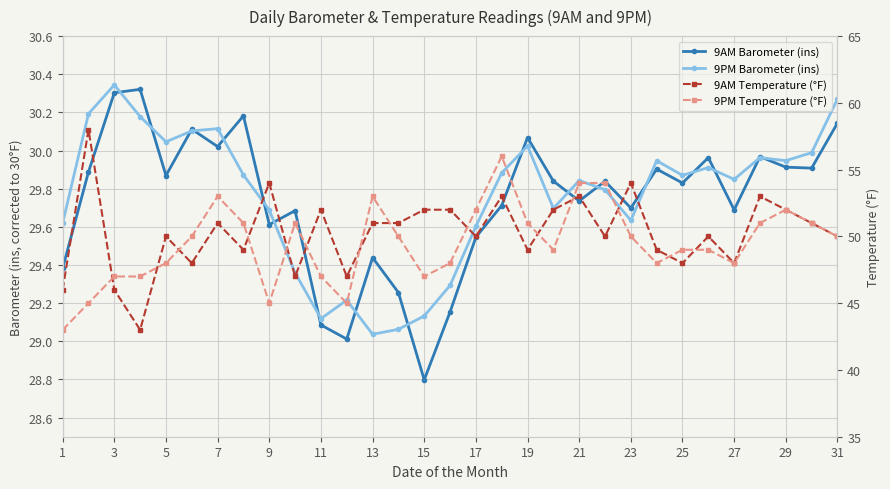

What value does the 9PM Barometer (ins) series have at 1?

29.6